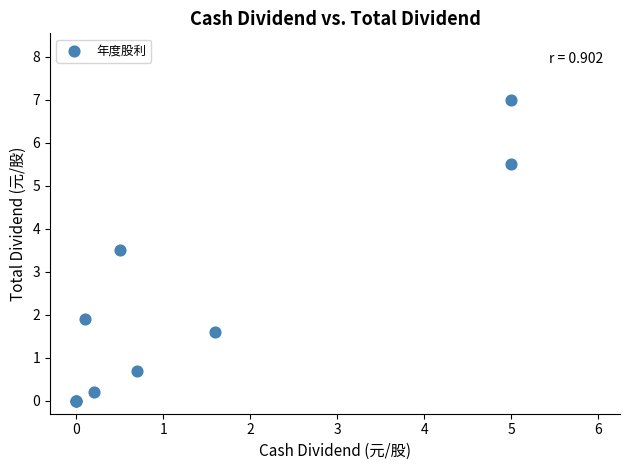

What Y value in the scatter plot is closest to 3?

3.5